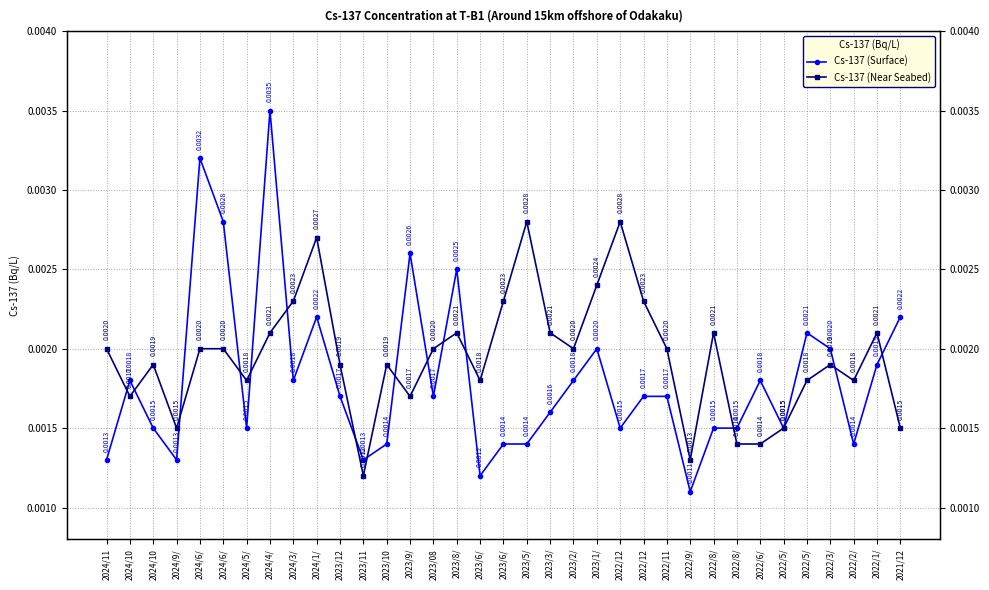

How many lines are shown in the chart?

2